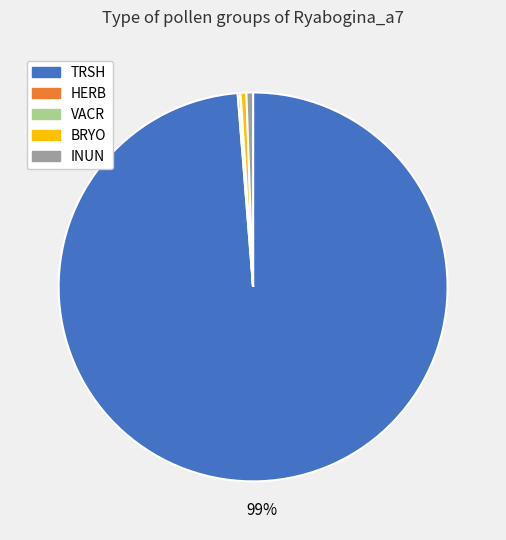

Is there a majority slice in this chart?

Yes